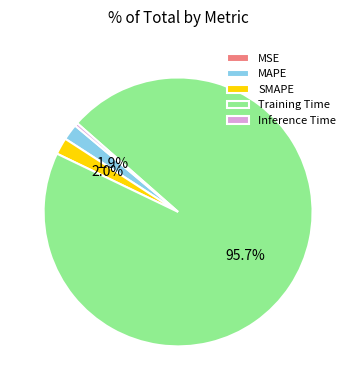

Is there any slice that represents more than half of the pie?

Yes